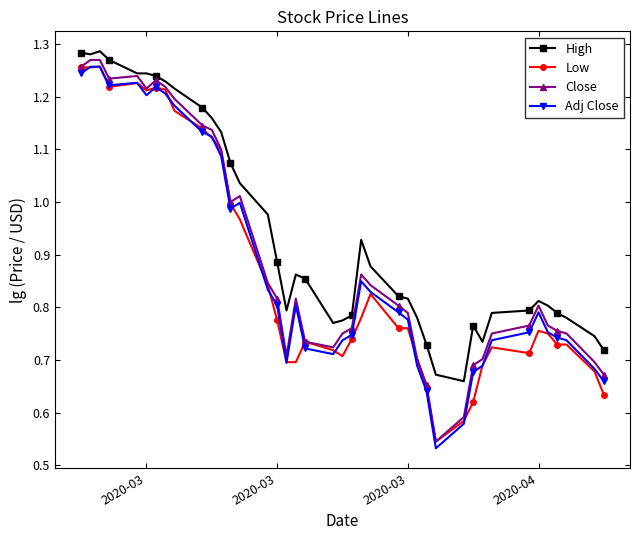

What are all the series names shown in the legend?

High, Low, Close, Adj Close